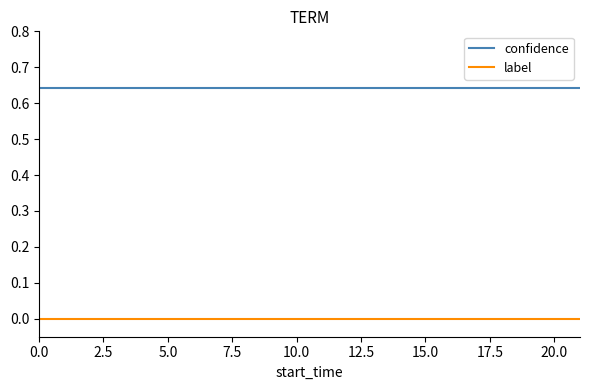

List the series in order of their overall mean, lowest first.

label, confidence